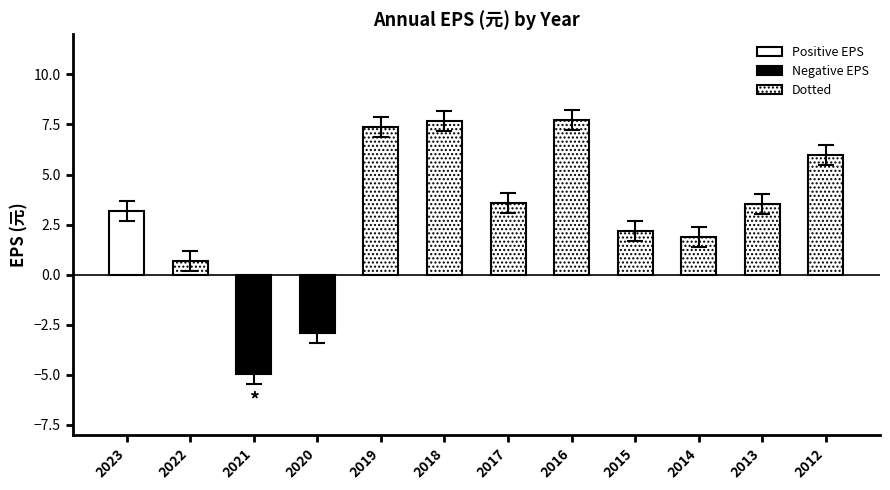

Count the number of data series in this chart.

1